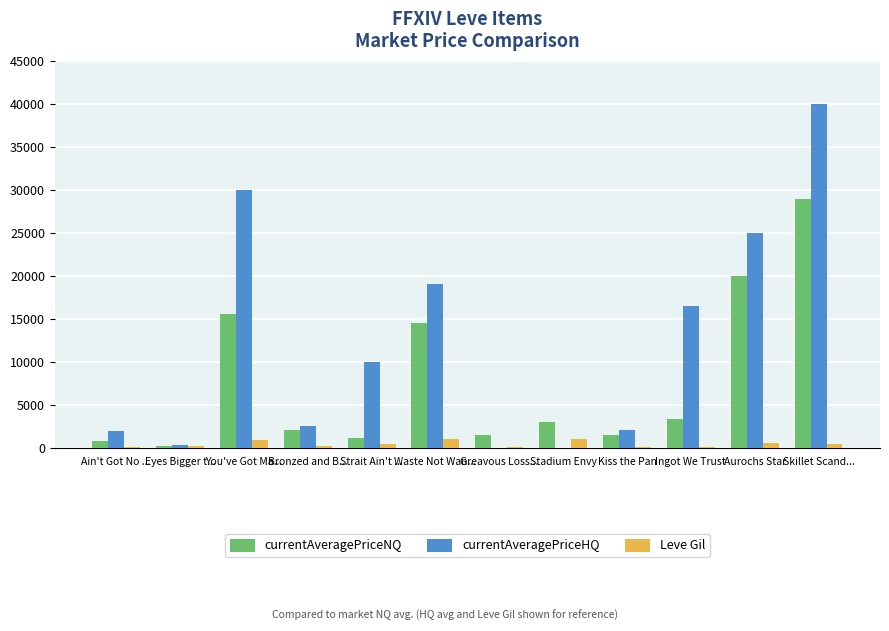

Which label corresponds to the largest value in the chart?

Skillet Scand...